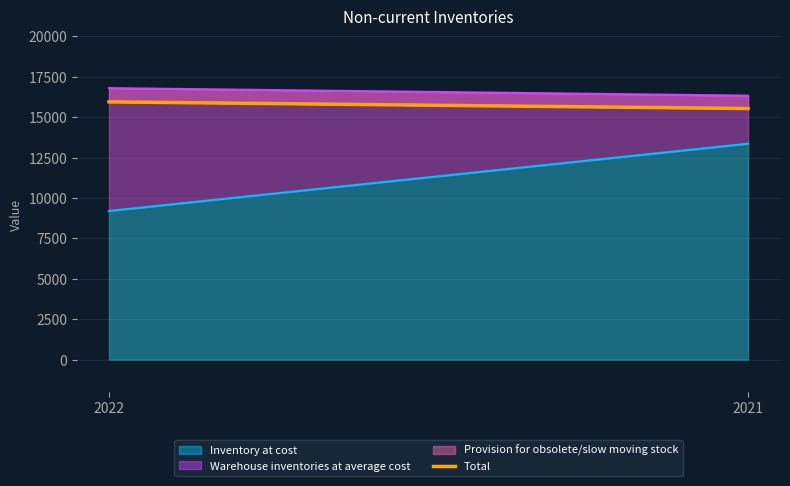

Is it true that the value at 2021 is 5726?

False